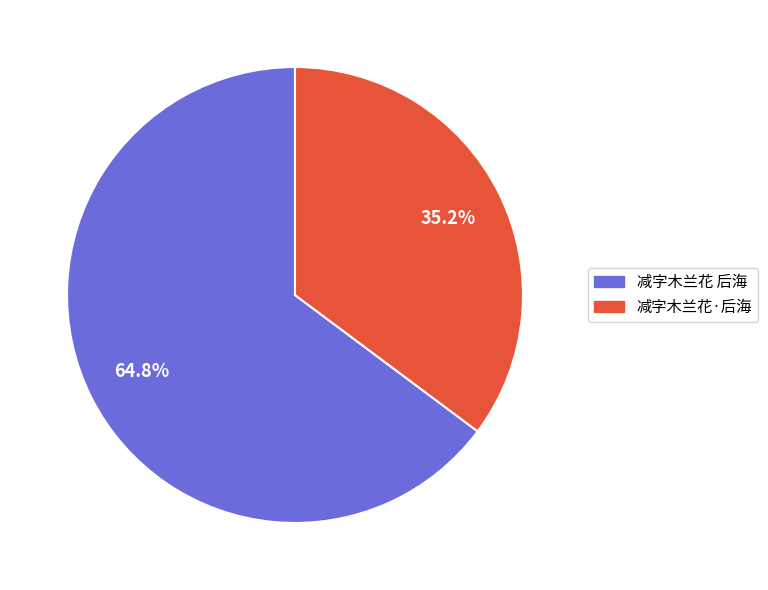

What percentage is the 减字木兰花 后海 slice, to the nearest percent?

65%